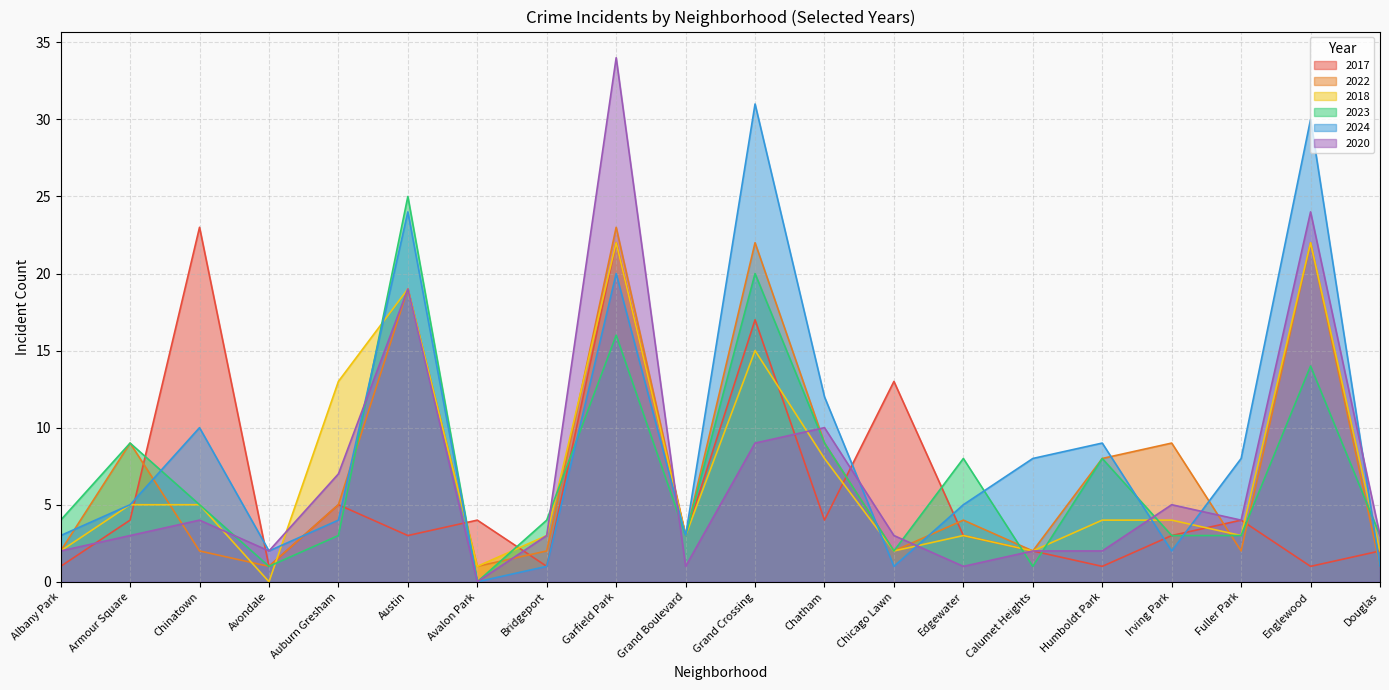

What is the label of the 9th point from the left?

Garfield Park